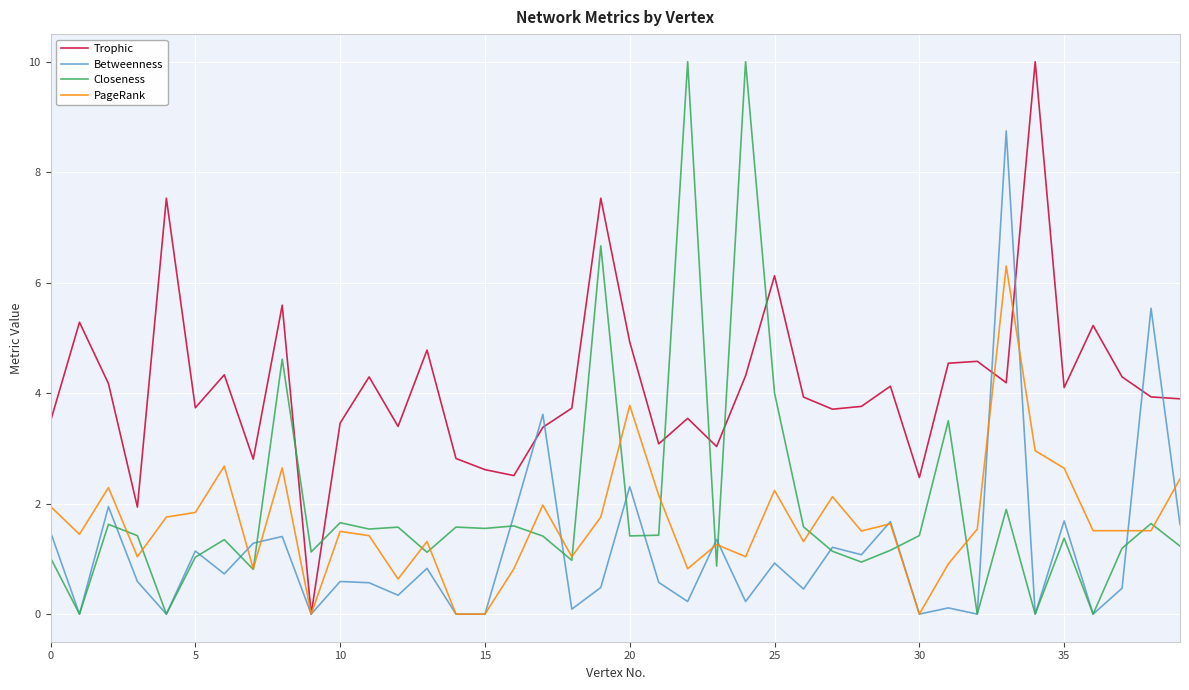

Which series has the largest total across all categories?

Trophic